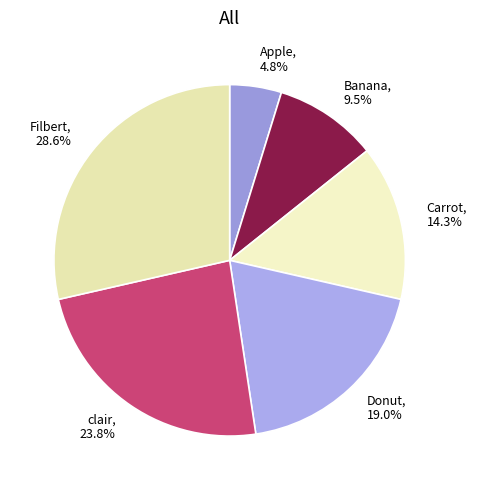

How many segments does this pie chart have?

6